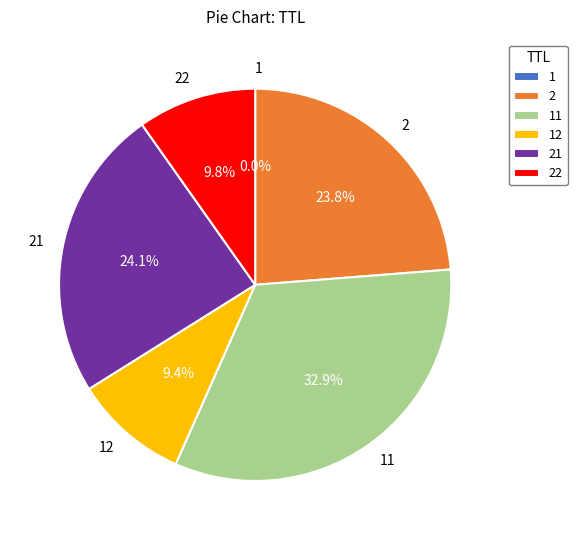

Does 22 represent more than half of the total?

No